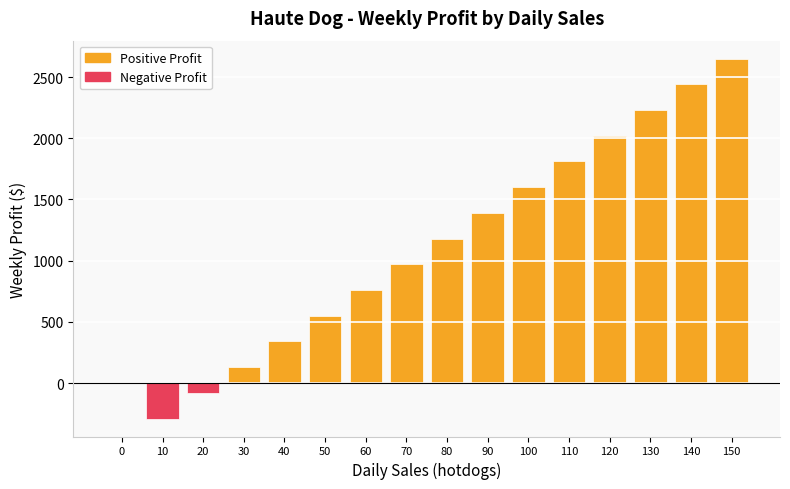

True or false: the data shows 1390 at 90.

True